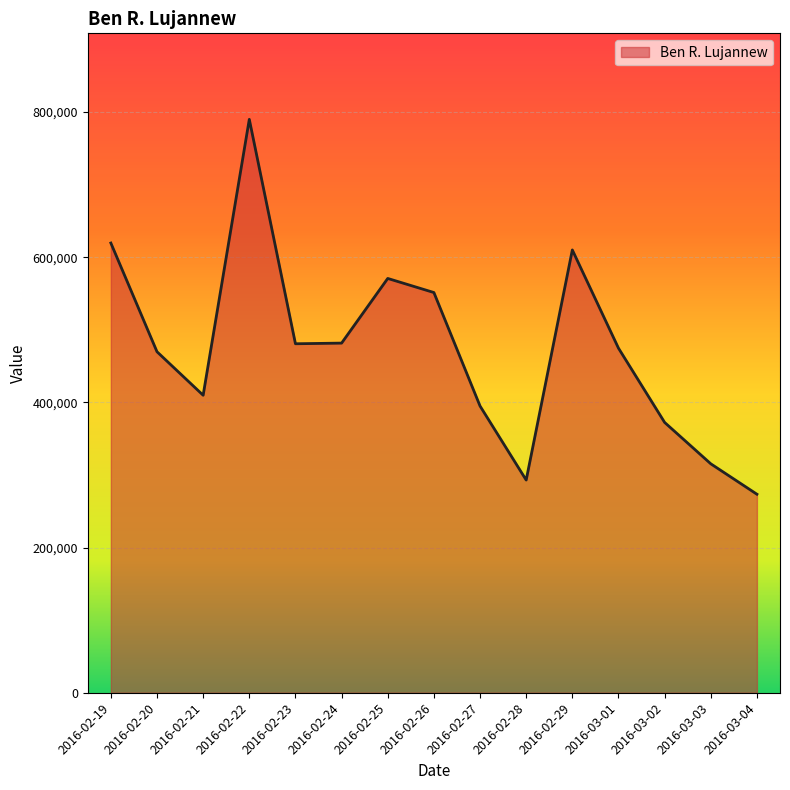

Which has a higher value, 2016-03-03 or 2016-02-19?

2016-02-19